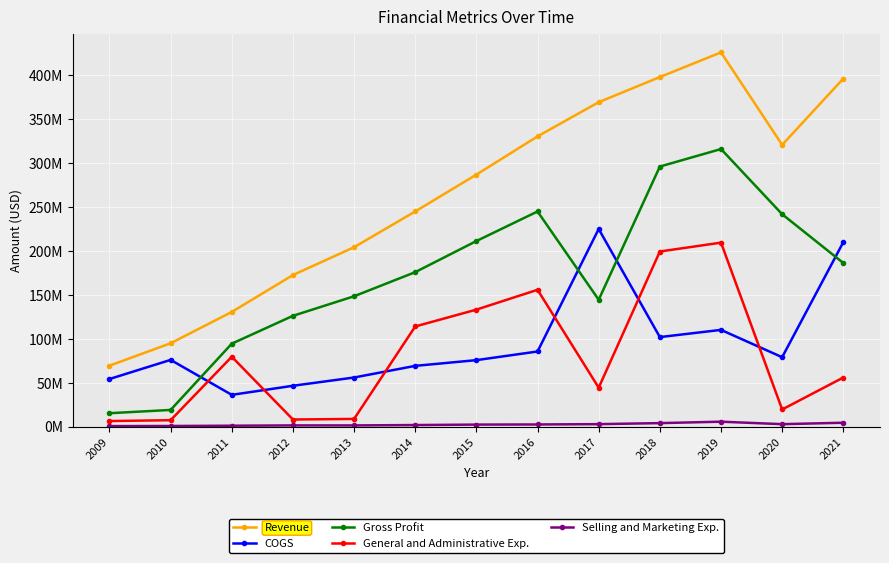

What are all the series names shown in the legend?

Revenue, COGS, Gross Profit, General and Administrative Exp., Selling and Marketing Exp.